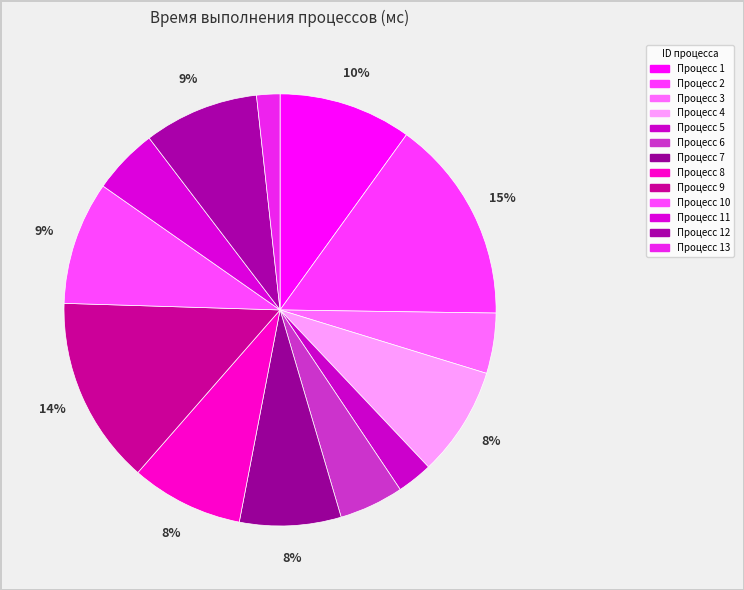

Rank the categories by value from highest to lowest.

2, 9, 1, 10, 12, 8, 4, 7, 11, 6, 3, 5, 13